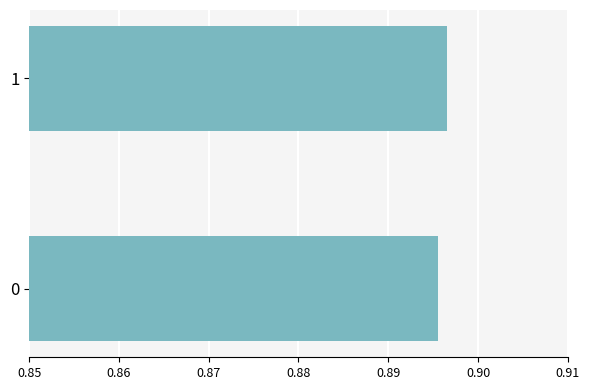

True or false: the data shows 0.4 at 0.

False